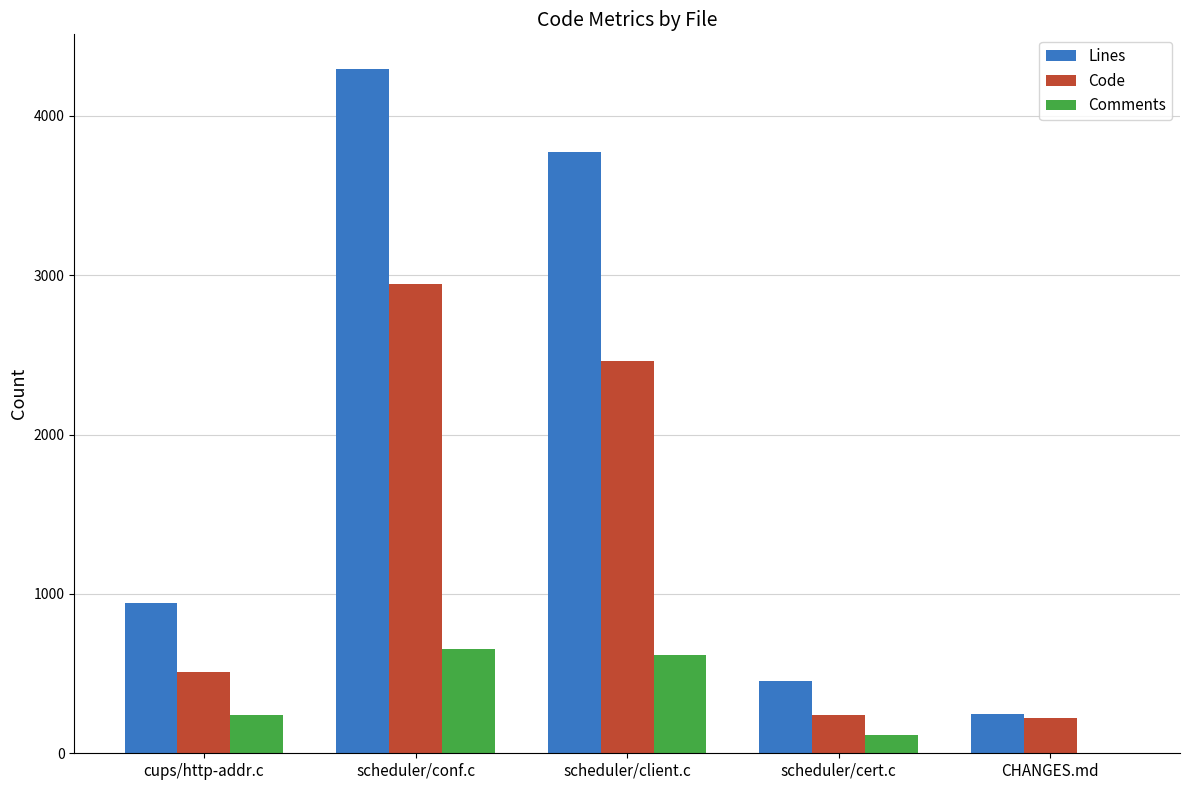

Between cups/http-addr.c and scheduler/cert.c, which series saw the biggest shift?

Lines